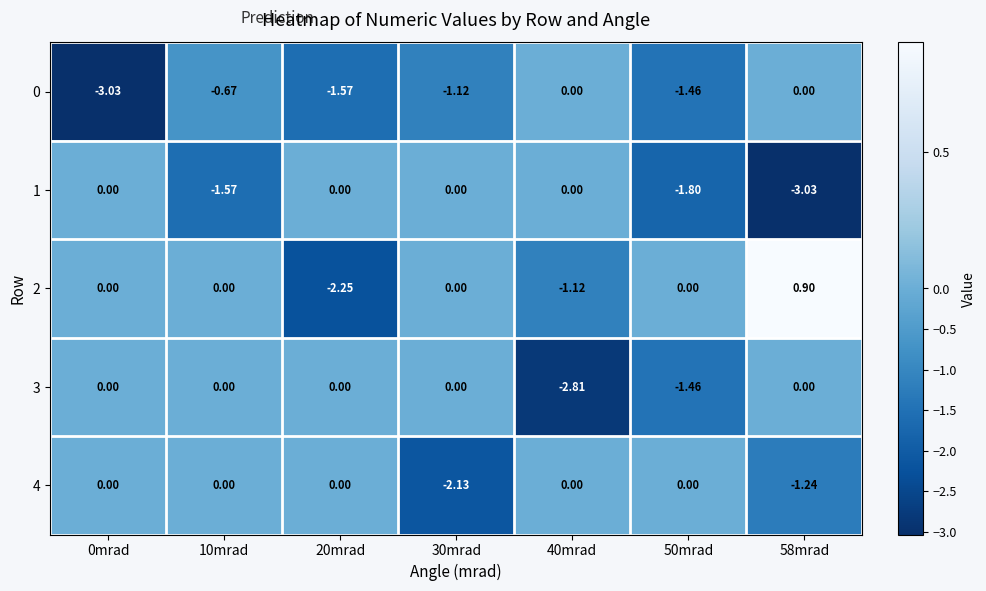

Is the value of 1 at 30mrad greater than the value of 0 at 30mrad?

Yes